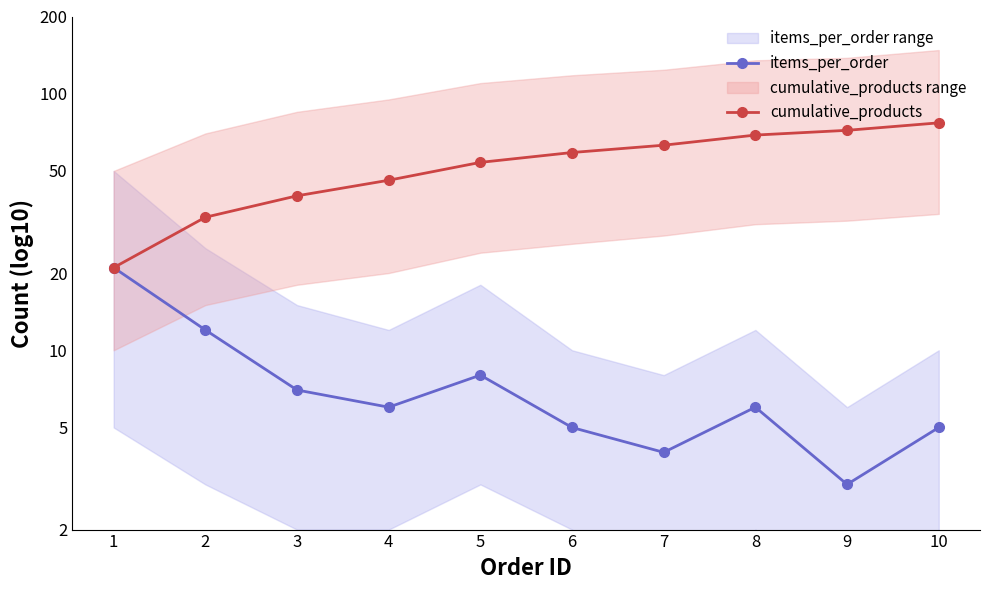

What is the difference between the second highest and second lowest values in the items_per_order series?

8